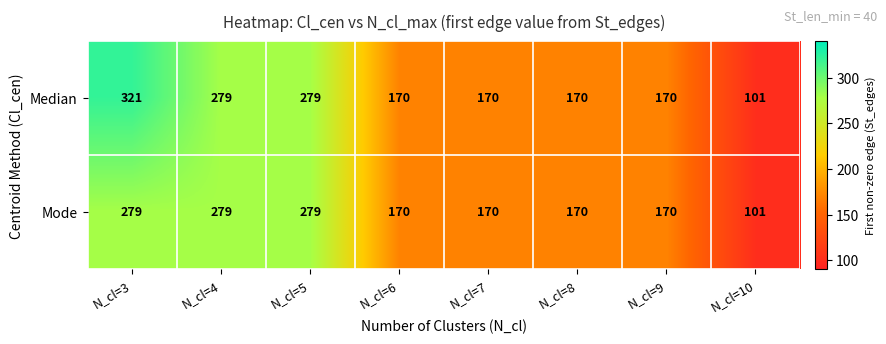

Which series has the largest range (max minus min)?

Median